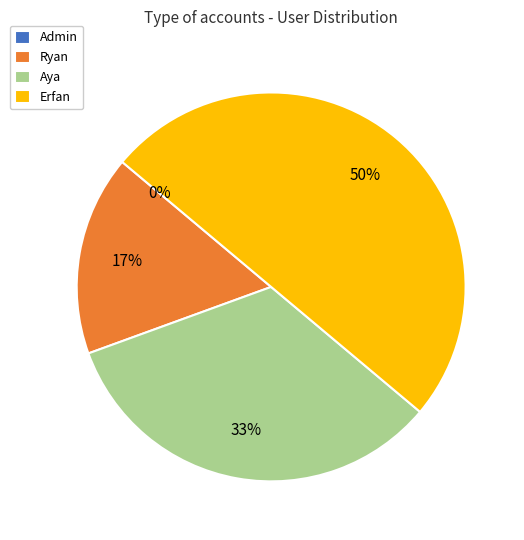

What portion of the pie excludes Admin?

100.0%